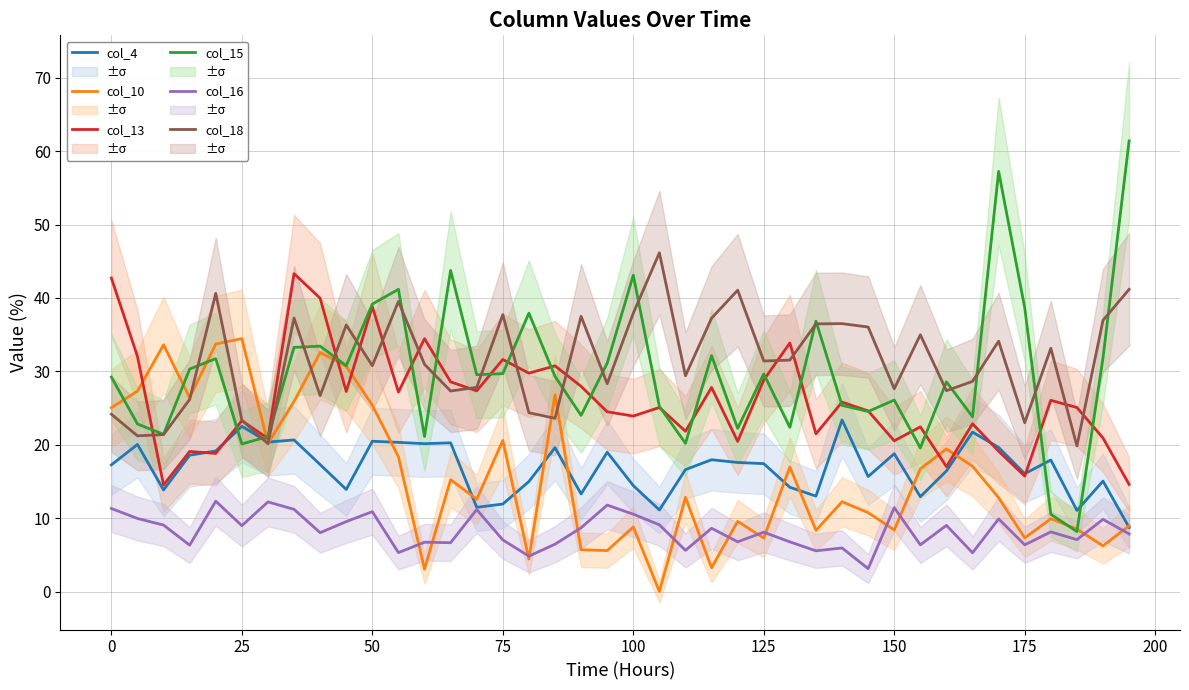

How many lines are shown in the chart?

6